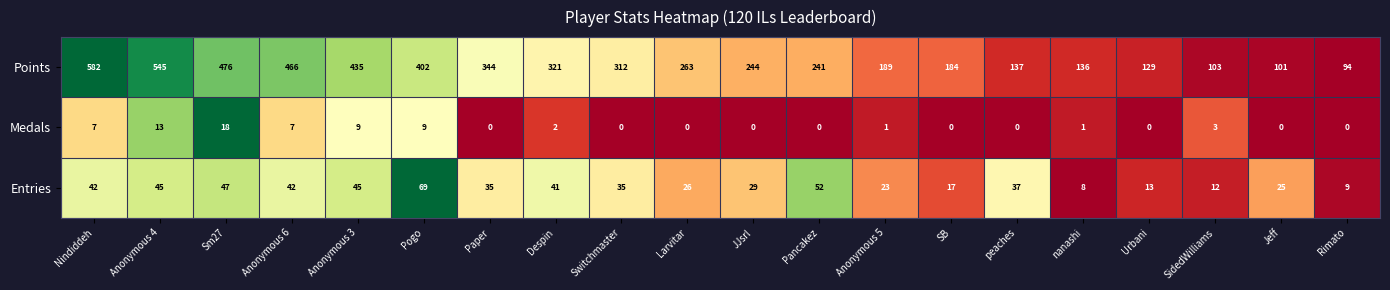

How many categories are shown in the chart?

20